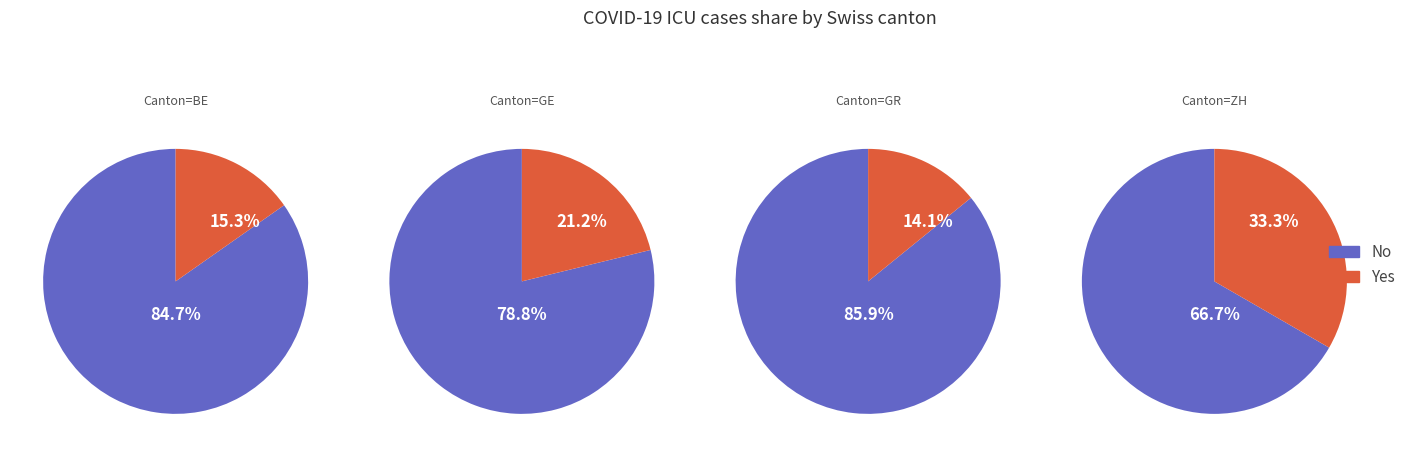

What is the change in value from BE to GR?

-4